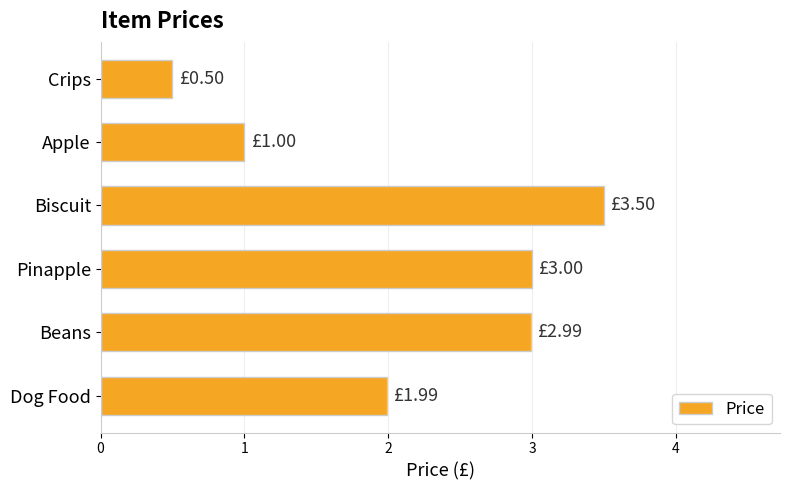

Between Dog Food and Biscuit, which is larger?

Biscuit